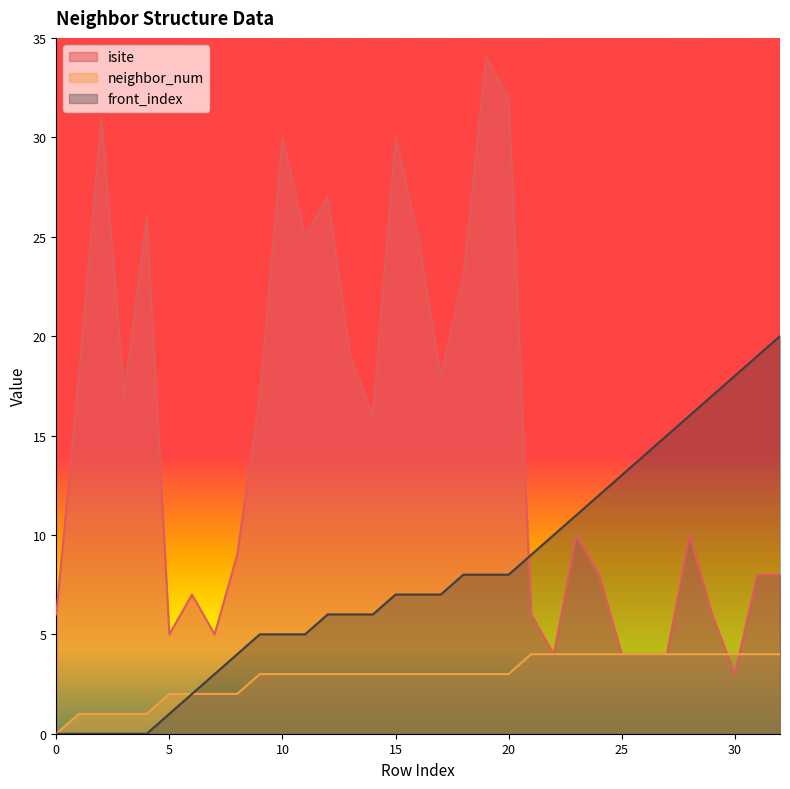

Rank the series by their average value, from lowest to highest.

neighbor_num, front_index, isite